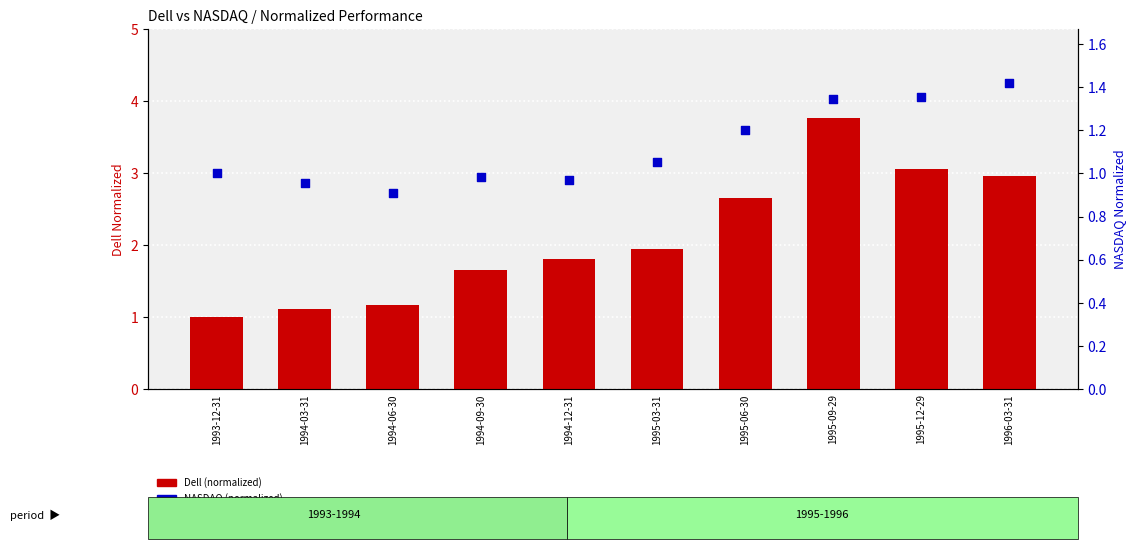

Which series contains the lowest Y value?

NASDAQ (normalized)